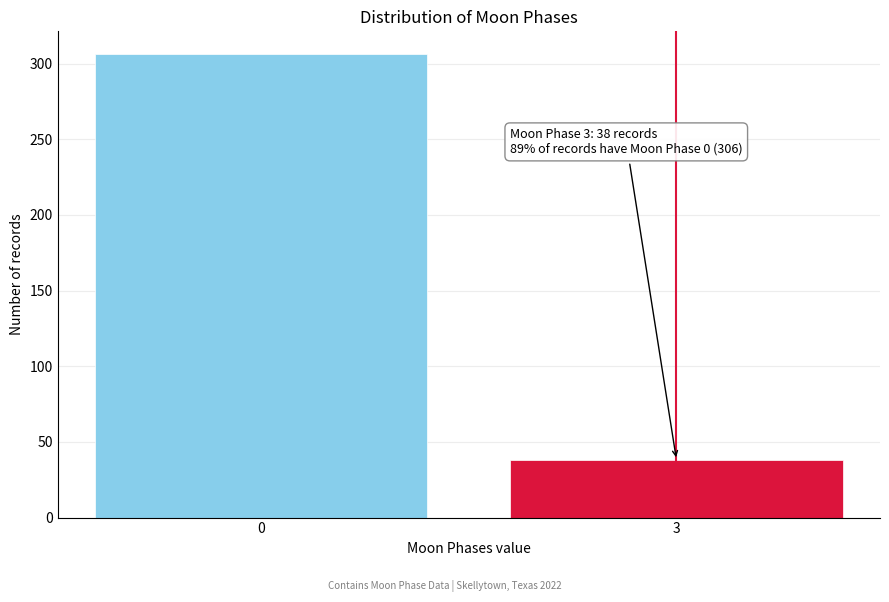

Reading right to left, list all the values displayed in this chart.

38	306